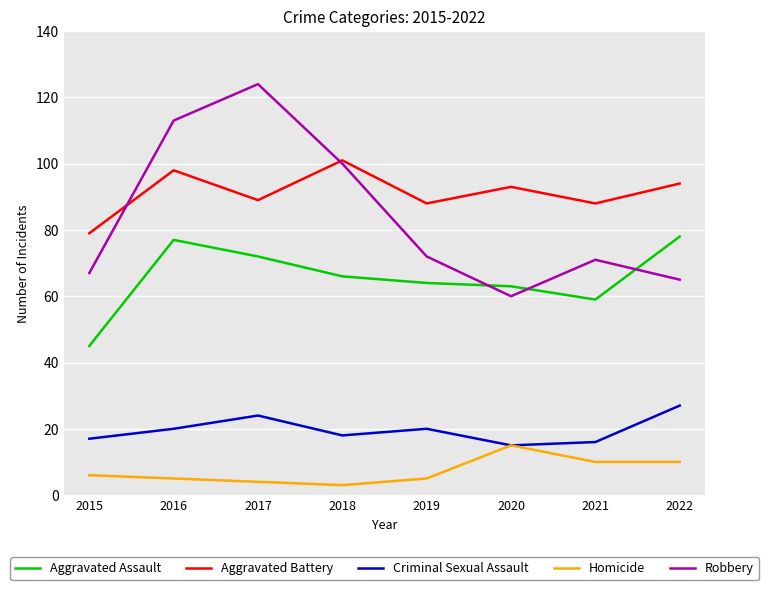

At 2021, list the series in order from largest to smallest.

Aggravated Battery, Robbery, Aggravated Assault, Criminal Sexual Assault, Homicide